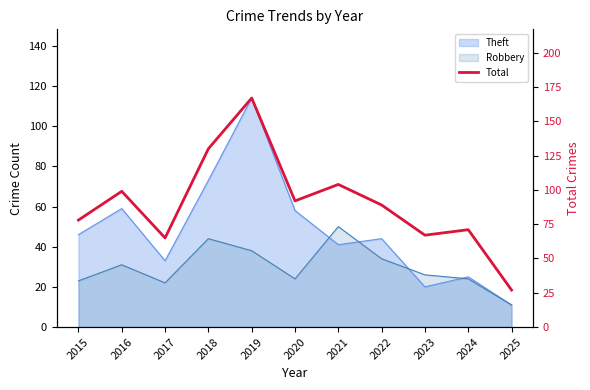

Count the number of categories in the chart.

11